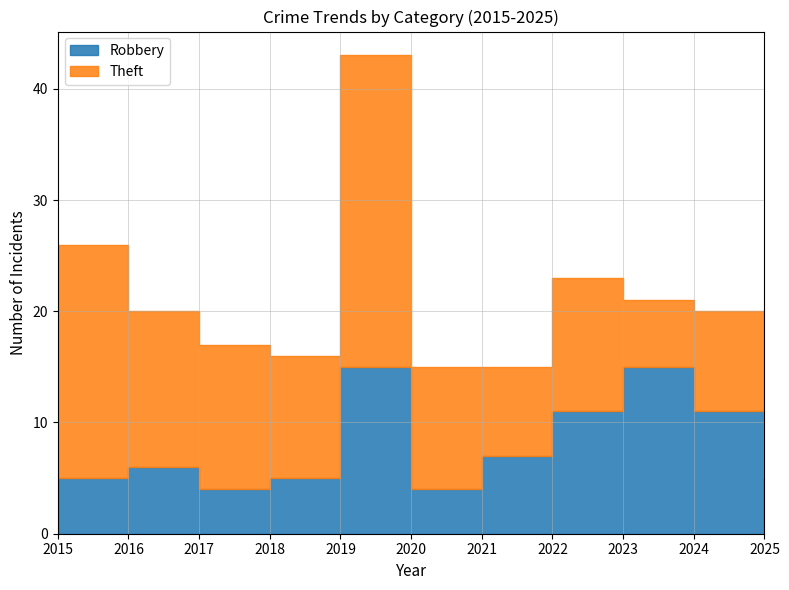

The Robbery series shows 5 at 2018. True or false?

True